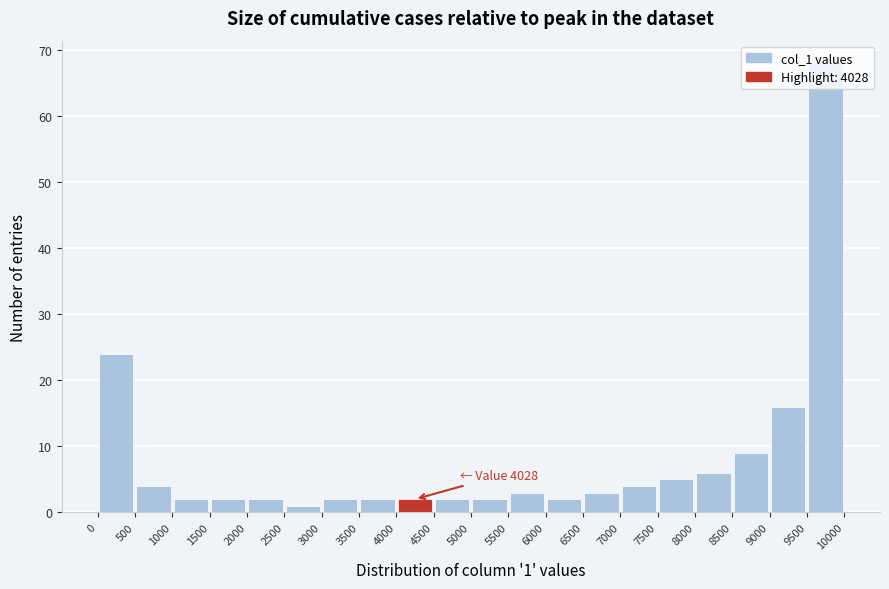

Over which range of the x-axis is the bar tallest?

9500 to 10000